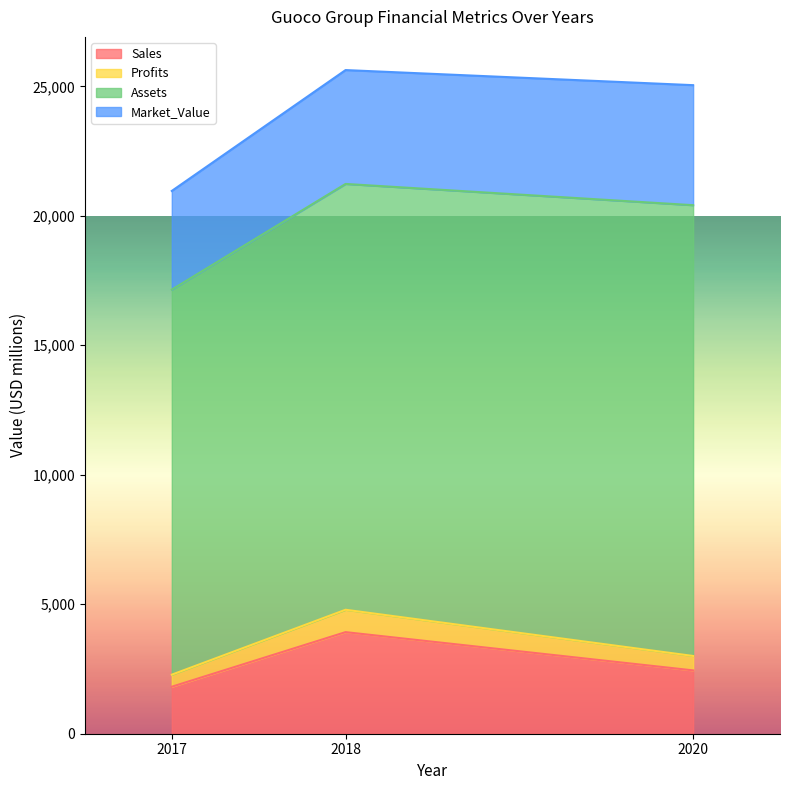

What is the difference between the maximum and minimum values in the Profits series?

2507.4